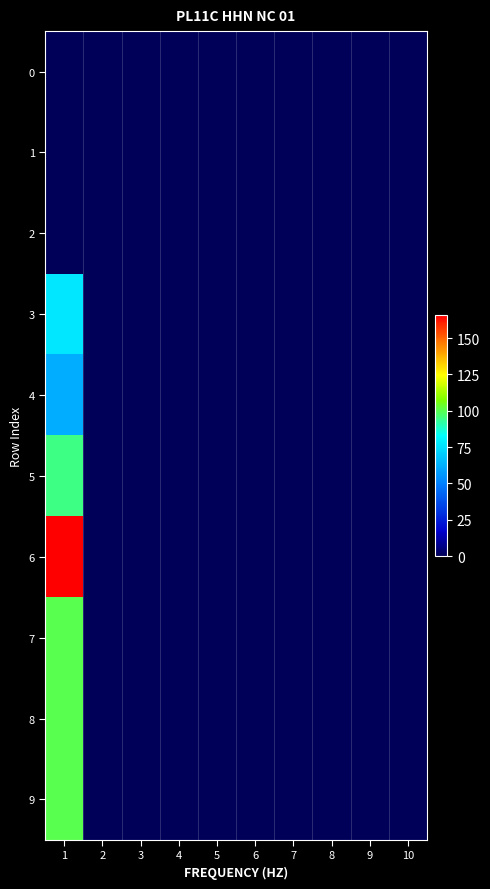

Count the number of categories in the chart.

10